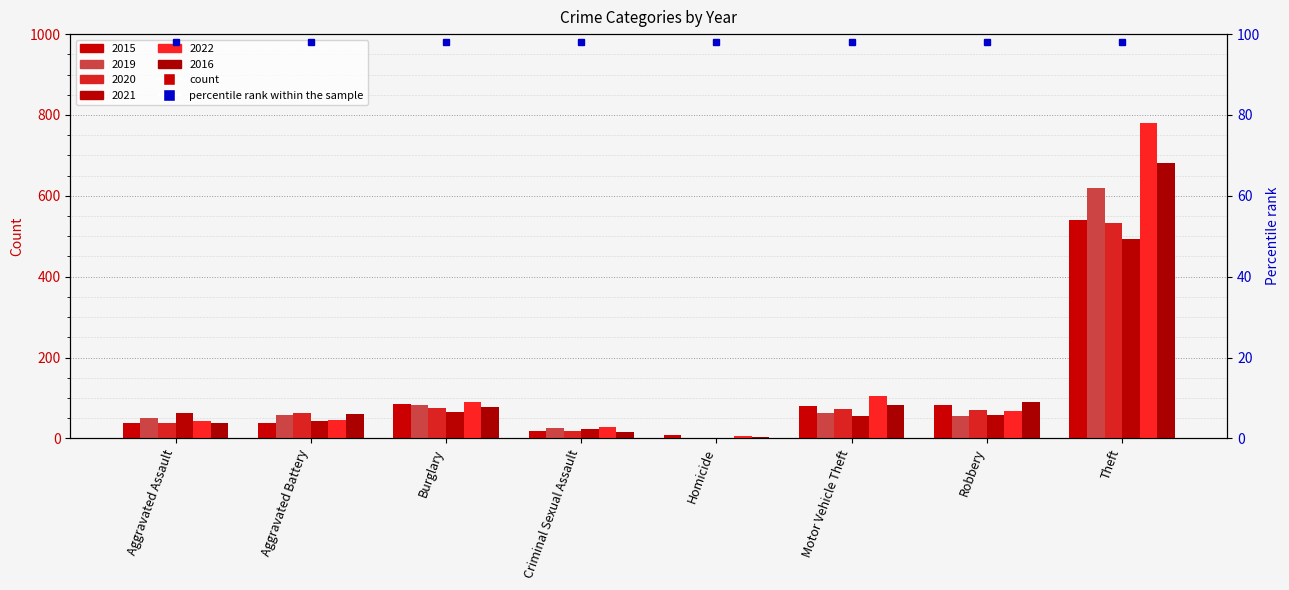

List the labels in order of 2019 value, smallest first.

Homicide, Criminal Sexual Assault, Aggravated Assault, Robbery, Aggravated Battery, Motor Vehicle Theft, Burglary, Theft